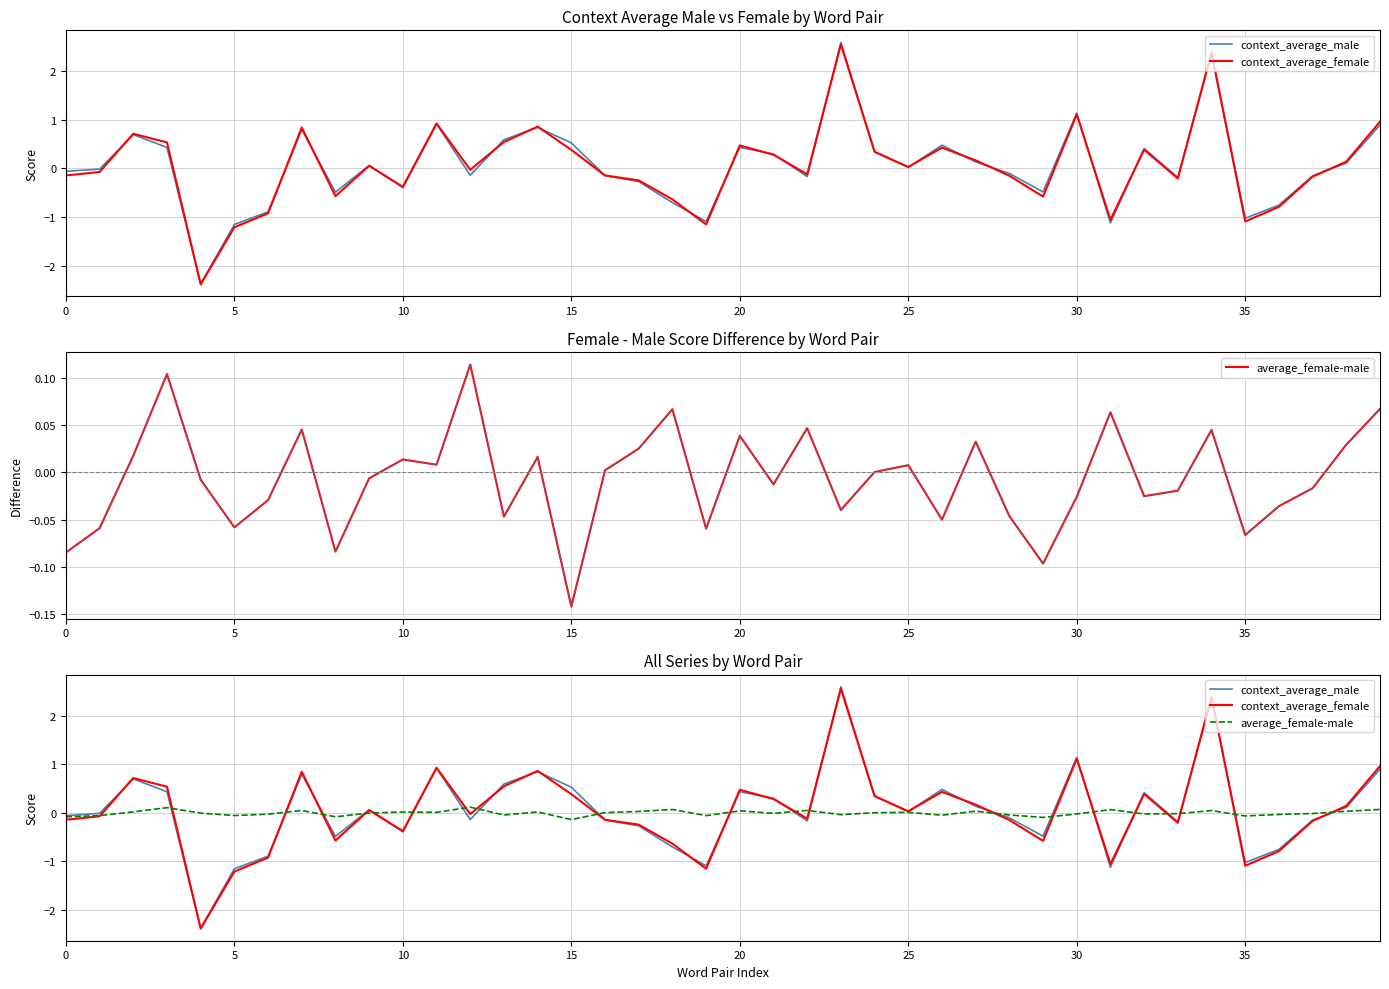

Reading right to left, list all the values displayed in this chart.

context_average_male: 0.9	0.1	-0.2	-0.8	-1.0	2.3	-0.2	0.4	-1.1	1.1	-0.5	-0.1	0.1	0.5	0.0	0.3	2.6	-0.2	0.3	0.4	-1.1	-0.7	-0.3	-0.1	0.5	0.8	0.6	-0.1	0.9	-0.4	0.1	-0.5	0.8	-0.9	-1.2	-2.4	0.4	0.7	-0.0	-0.1
context_average_female: 1.0	0.1	-0.2	-0.8	-1.1	2.4	-0.2	0.4	-1.1	1.1	-0.6	-0.2	0.2	0.4	0.0	0.3	2.6	-0.1	0.3	0.5	-1.2	-0.6	-0.2	-0.1	0.4	0.9	0.5	-0.0	0.9	-0.4	0.1	-0.6	0.8	-0.9	-1.2	-2.4	0.5	0.7	-0.1	-0.1
average_female-male: 0.1	0.0	-0.0	-0.0	-0.1	0.0	-0.0	-0.0	0.1	-0.0	-0.1	-0.0	0.0	-0.1	0.0	0.0	-0.0	0.0	-0.0	0.0	-0.1	0.1	0.0	0.0	-0.1	0.0	-0.0	0.1	0.0	0.0	-0.0	-0.1	0.0	-0.0	-0.1	-0.0	0.1	0.0	-0.1	-0.1